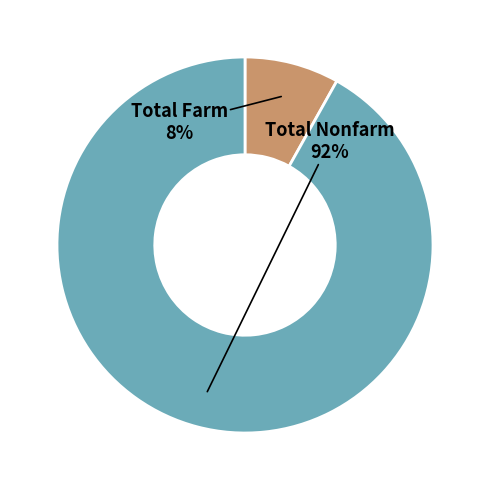

To the nearest percent, what is the difference between the largest and smallest slice percentages?

84%